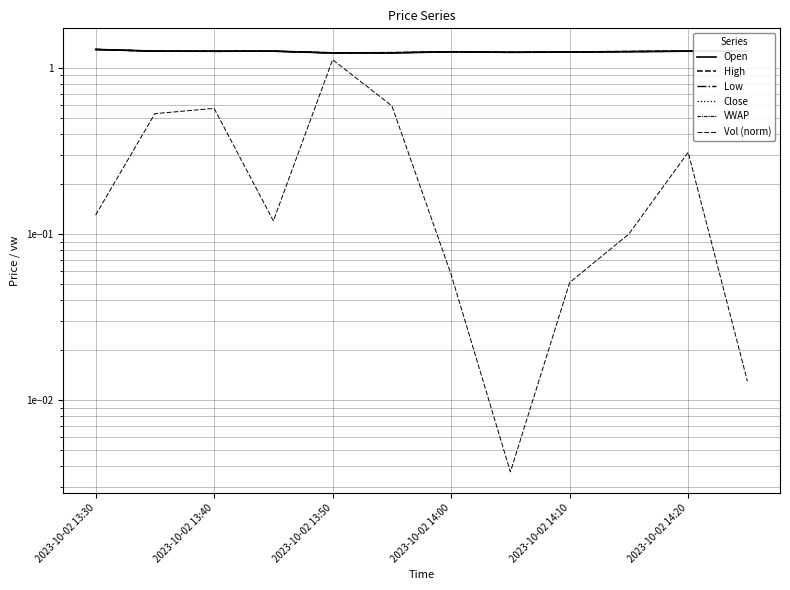

Does the chart display data point markers on the line(s)?

No